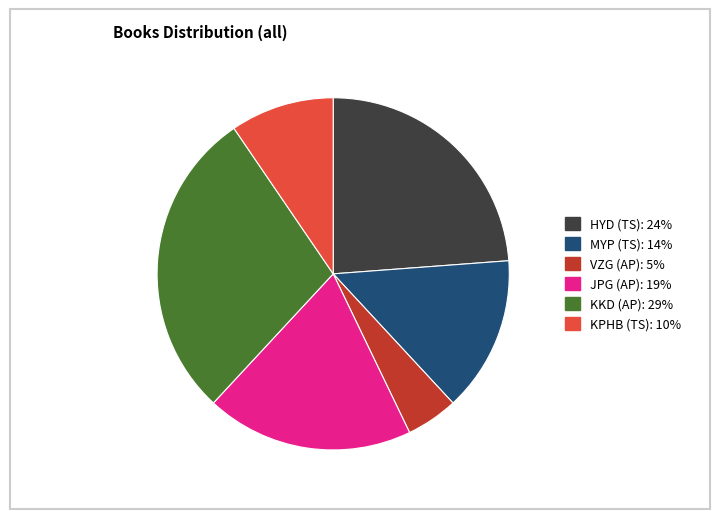

Is there a majority slice in this chart?

No